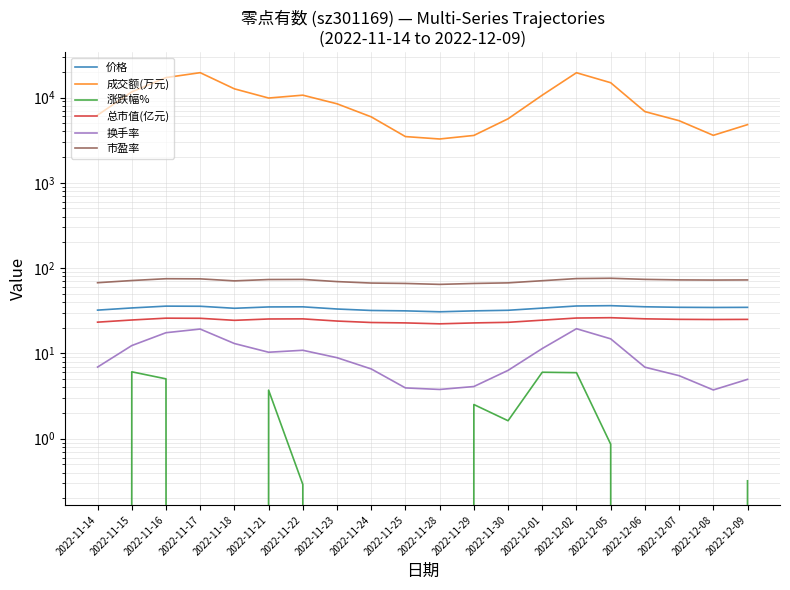

True or false: 涨跌幅% has more than 1 interior local peaks.

True